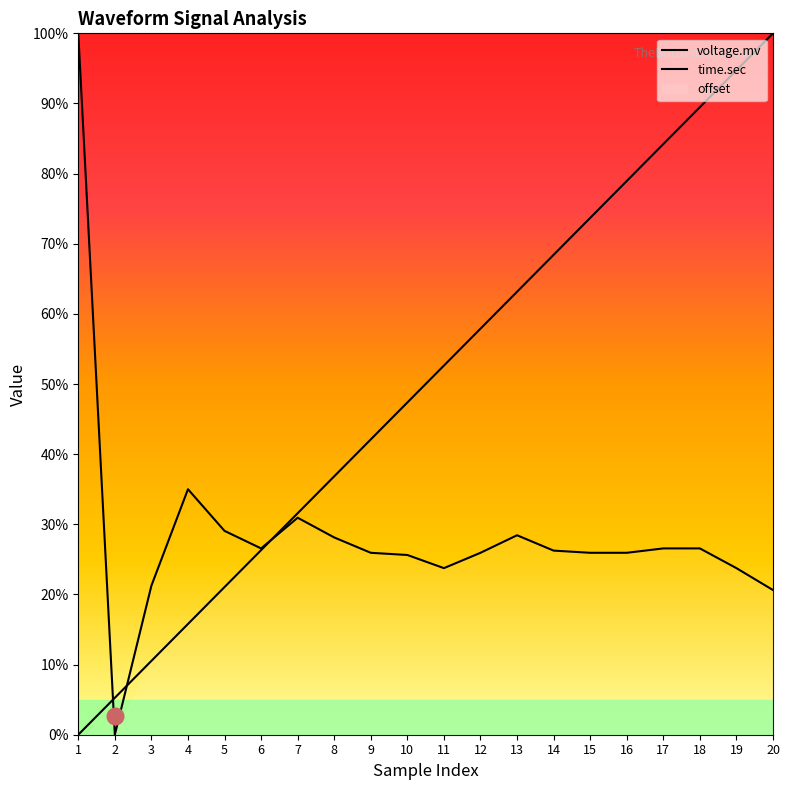

What is the difference between the highest and lowest values at 18?

62.9